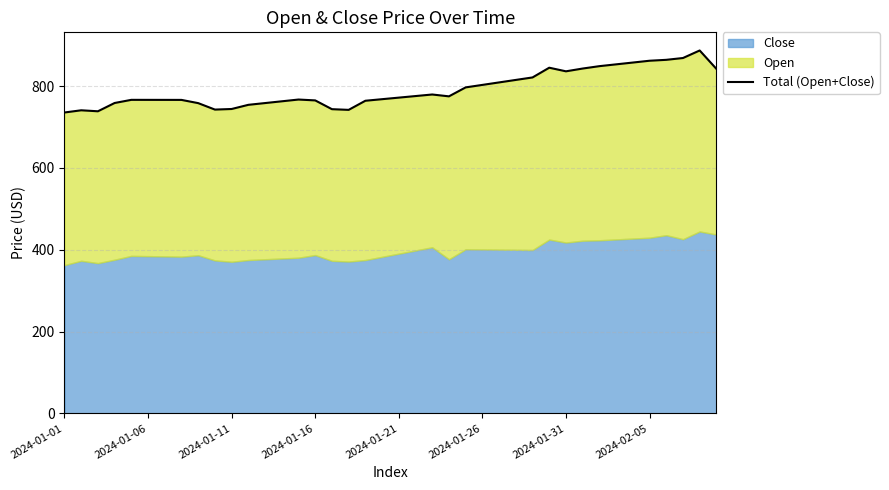

True or false: there are more than 2 points higher than both neighbors.

True